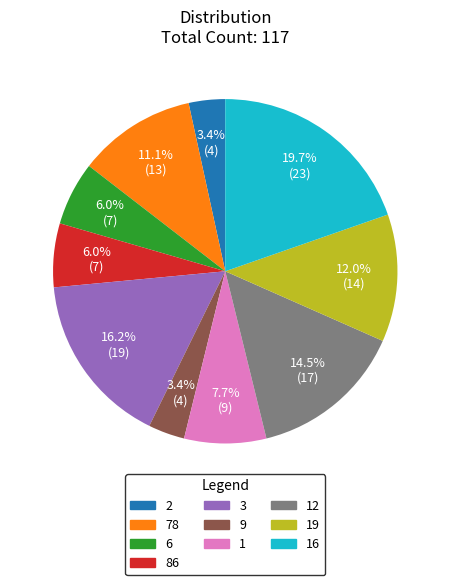

How many segments does this pie chart have?

10